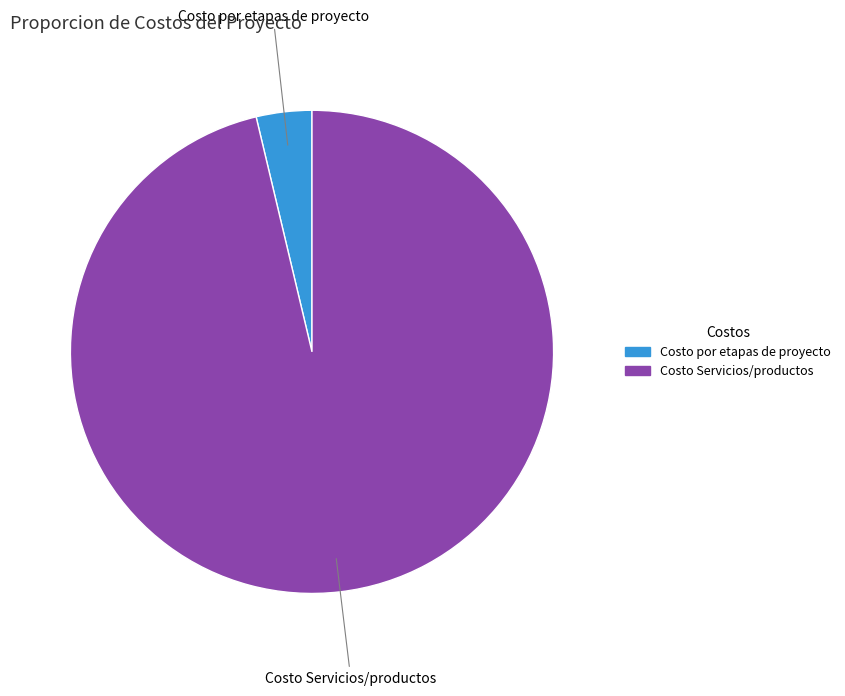

Which has a higher value, Costo Servicios/productos or Costo por etapas de proyecto?

Costo Servicios/productos